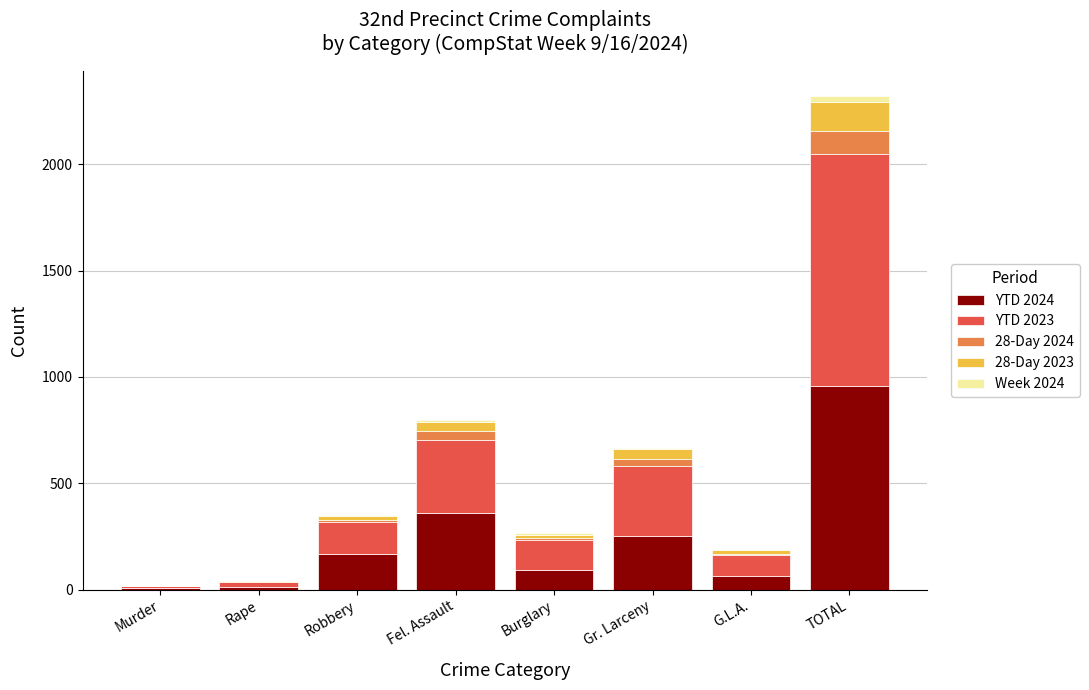

Which category has the highest value in the YTD 2024 series?

TOTAL